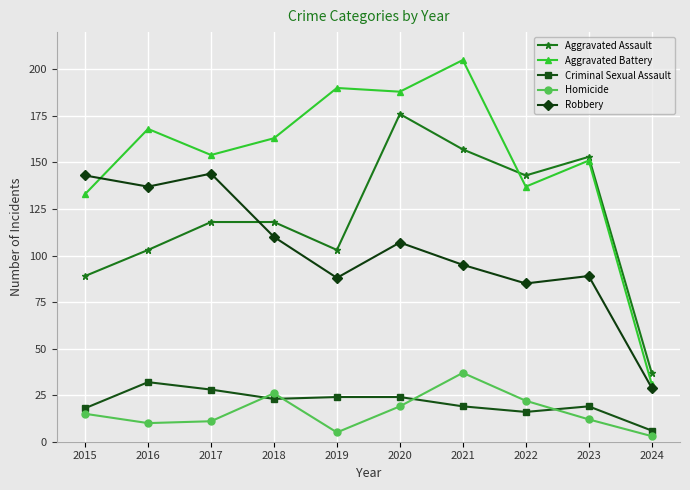

Which category has the highest value across all series?

2021